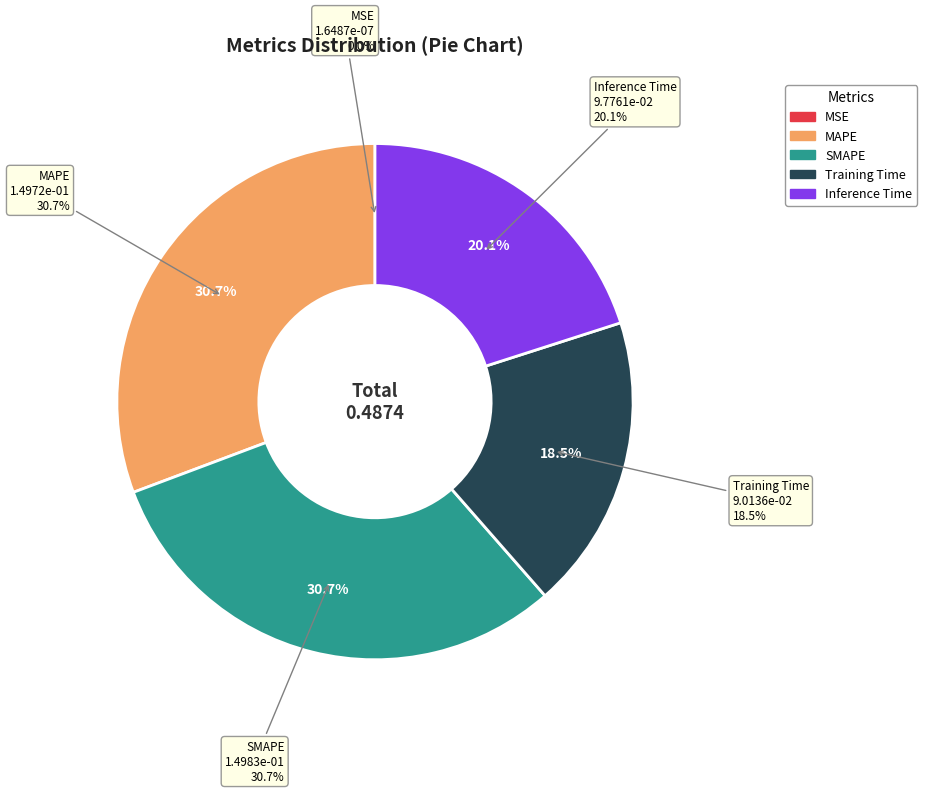

What is the largest slice in the pie chart?

SMAPE